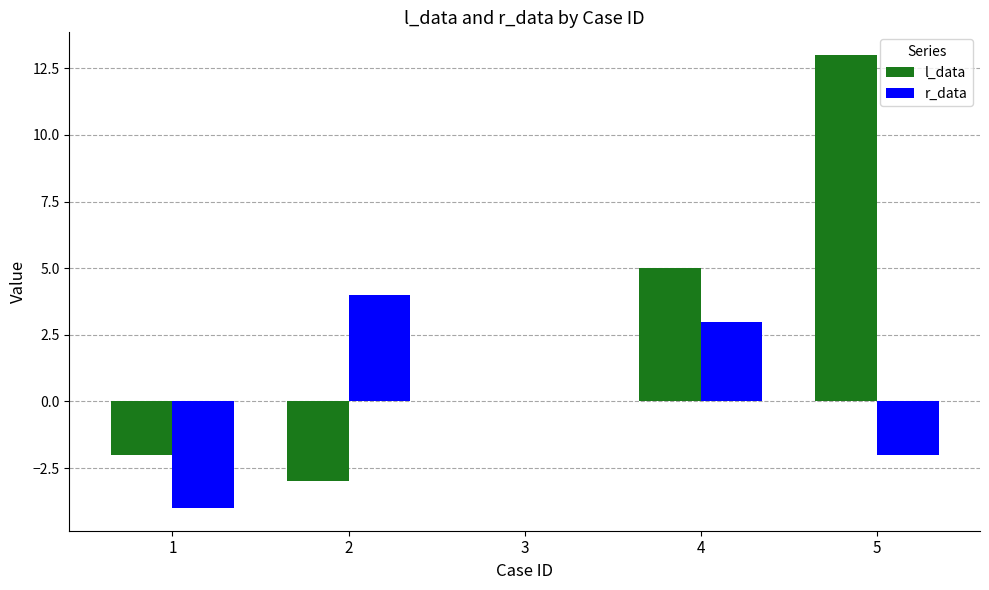

At which label does r_data reach its peak?

2